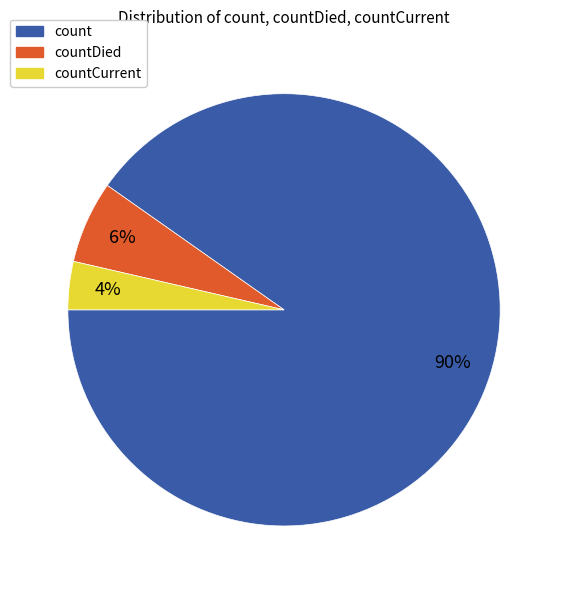

Is there a majority slice in this chart?

Yes